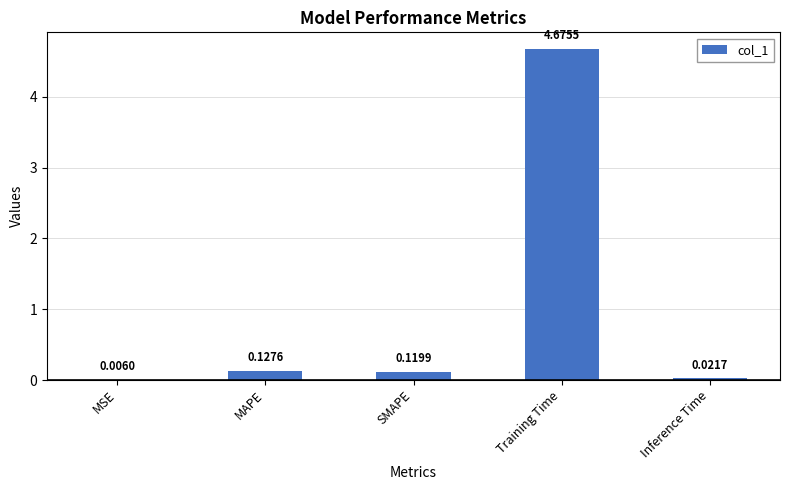

What is the sum of all values?

5.0